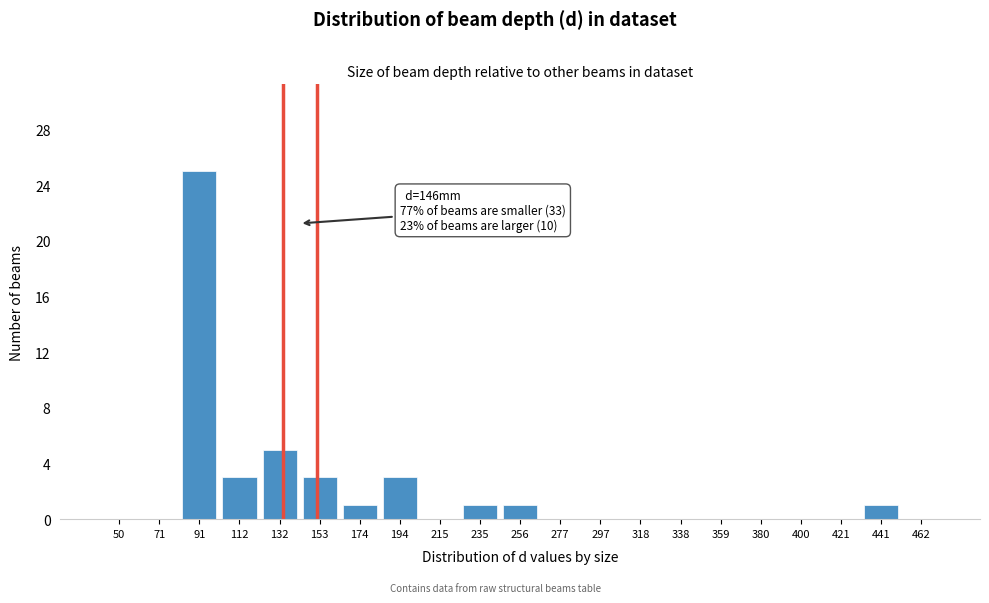

Reading right to left, what are all the values shown in this chart?

462=0	441=1	421=0	400=0	380=0	359=0	338=0	318=0	297=0	277=0	256=1	235=1	215=0	194=3	174=1	153=3	132=5	112=3	91=25	71=0	50=0